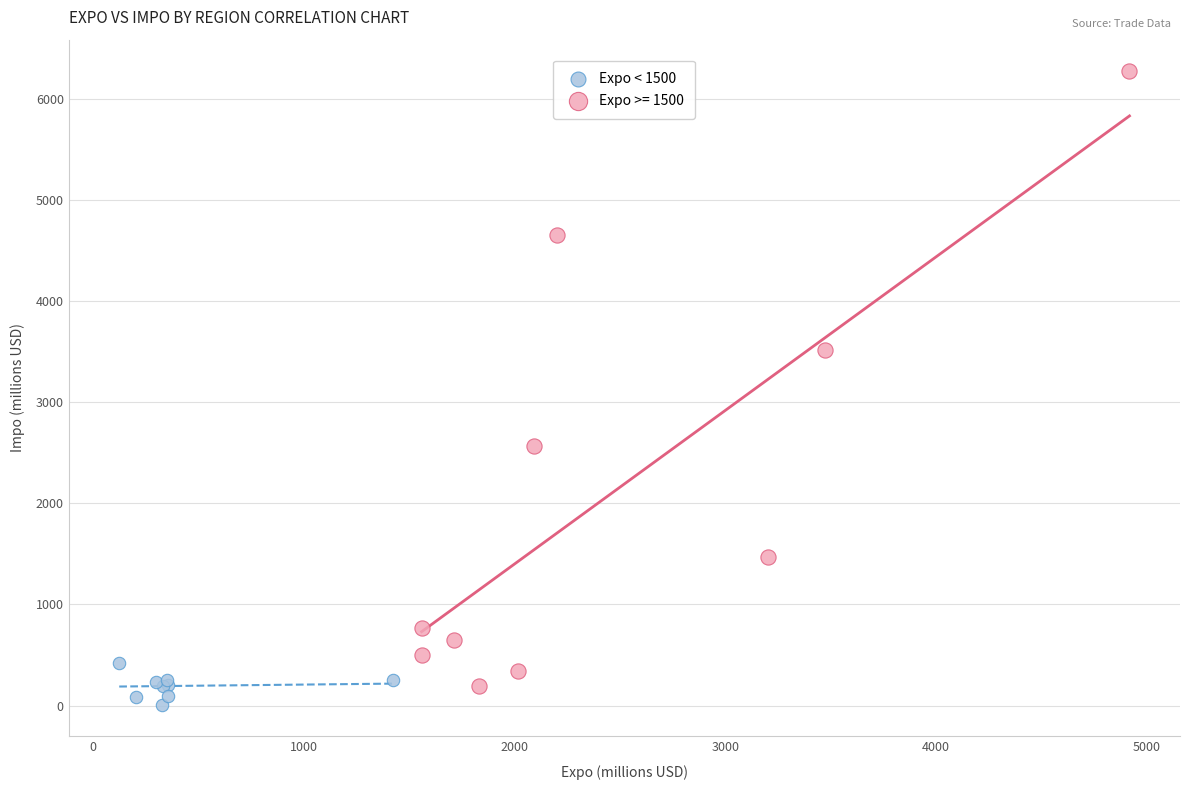

Which series reaches the maximum Y coordinate?

Expo >= 1500